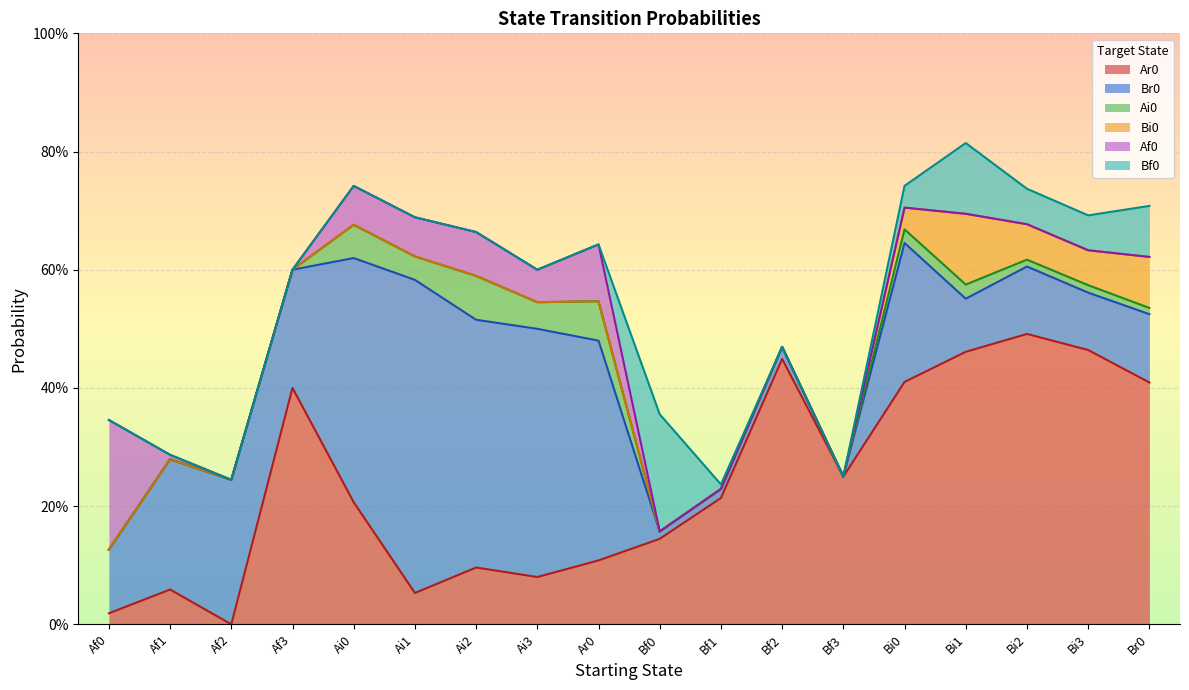

What is the difference between the highest and lowest values at Ai3?

0.4